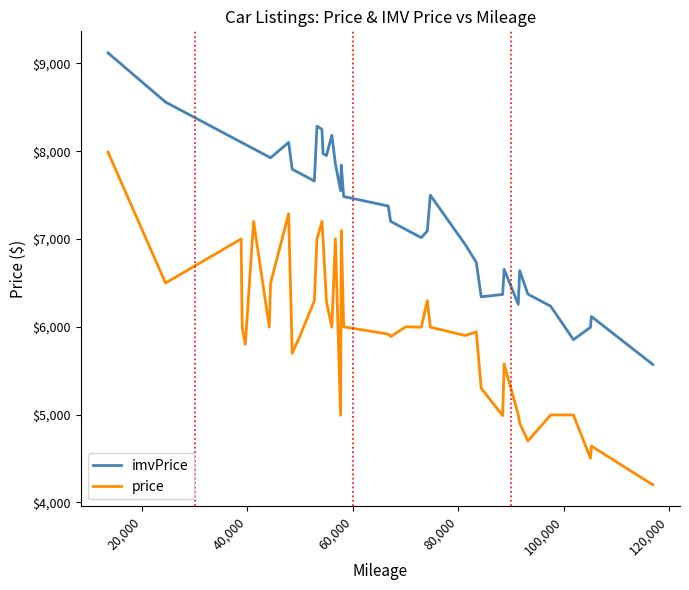

What is the smallest value displayed?

4200